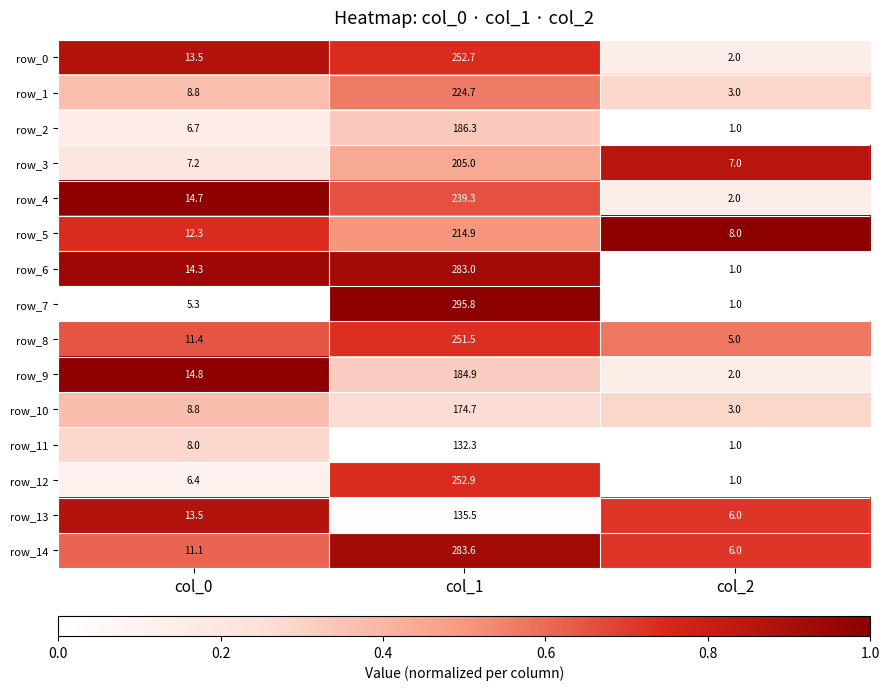

What value does the row_13 series have at col_0?

13.5